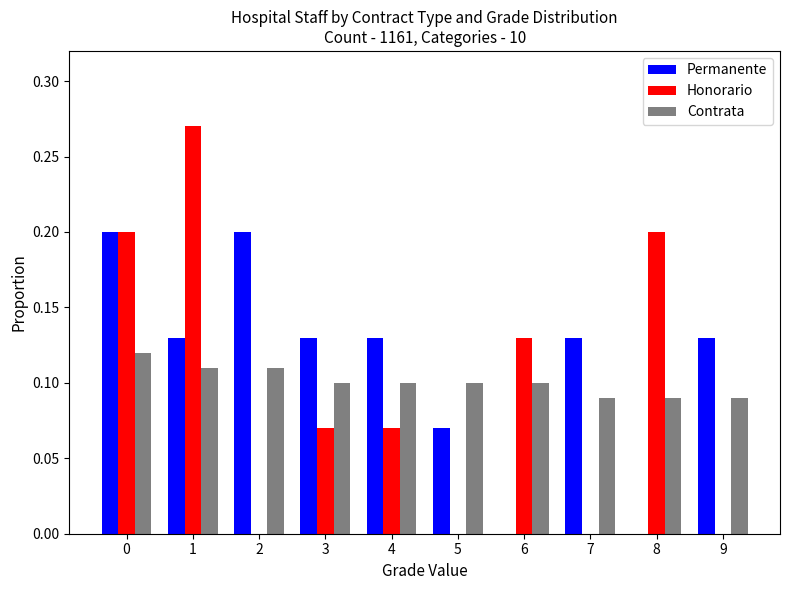

Between 2 and 5, which series saw the biggest shift?

Permanente